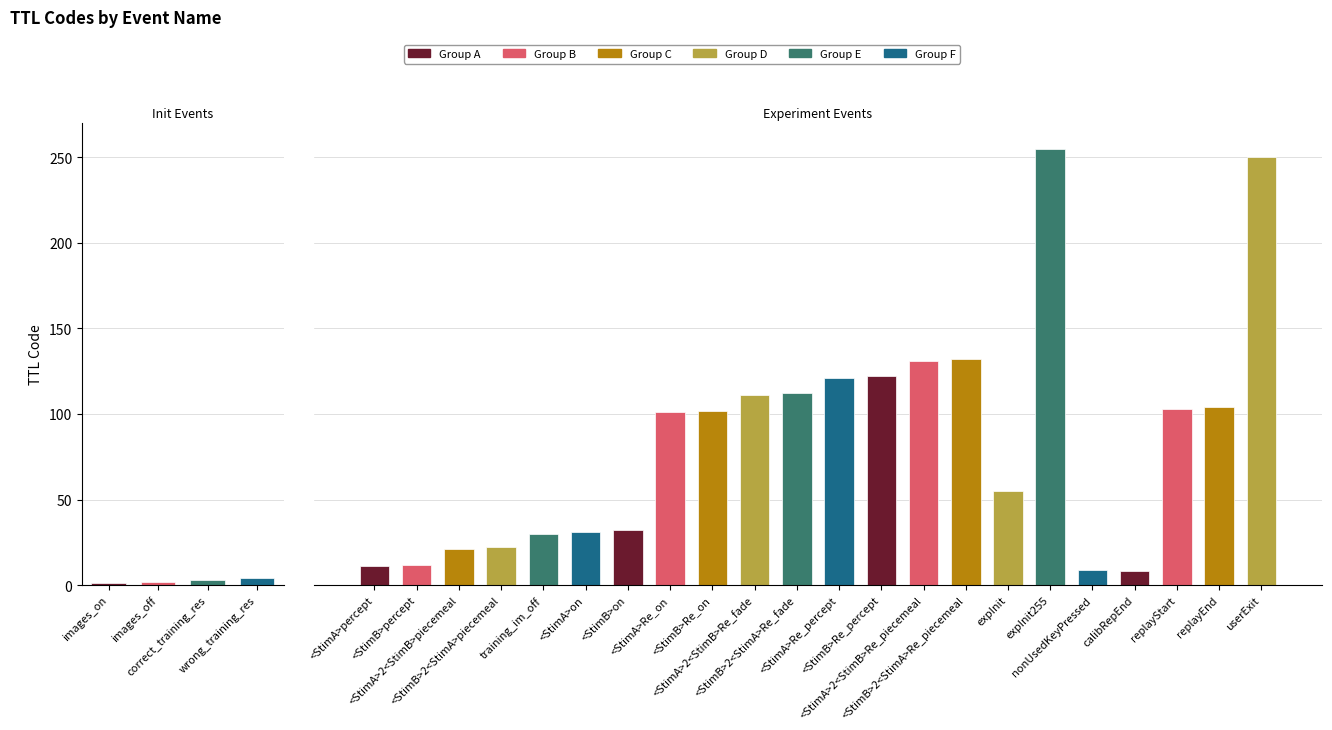

True or false: the data shows 43 at <StimA>Re_on.

False